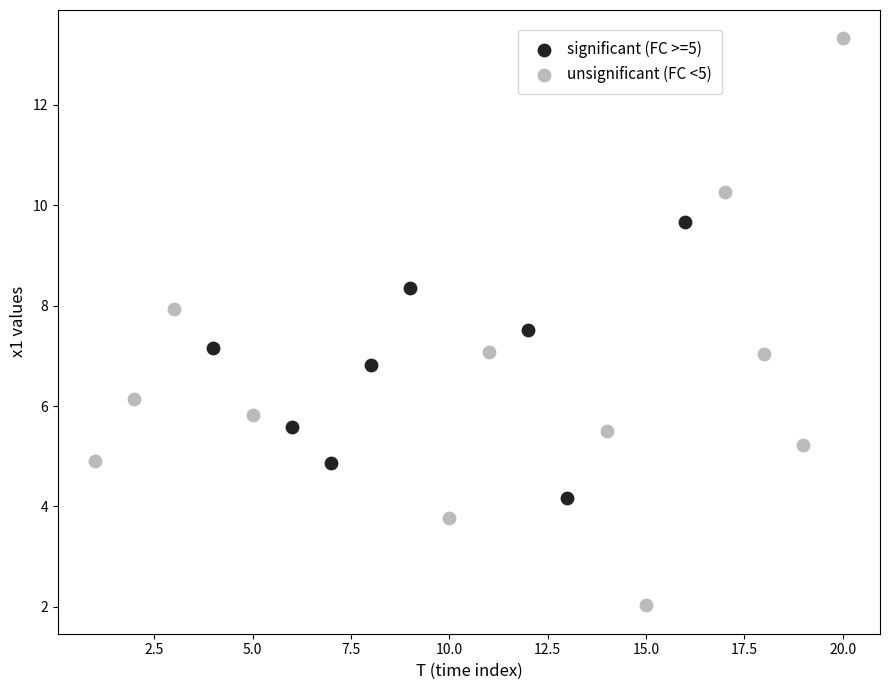

What are all the series names shown in the legend?

significant (FC >=5), unsignificant (FC <5)